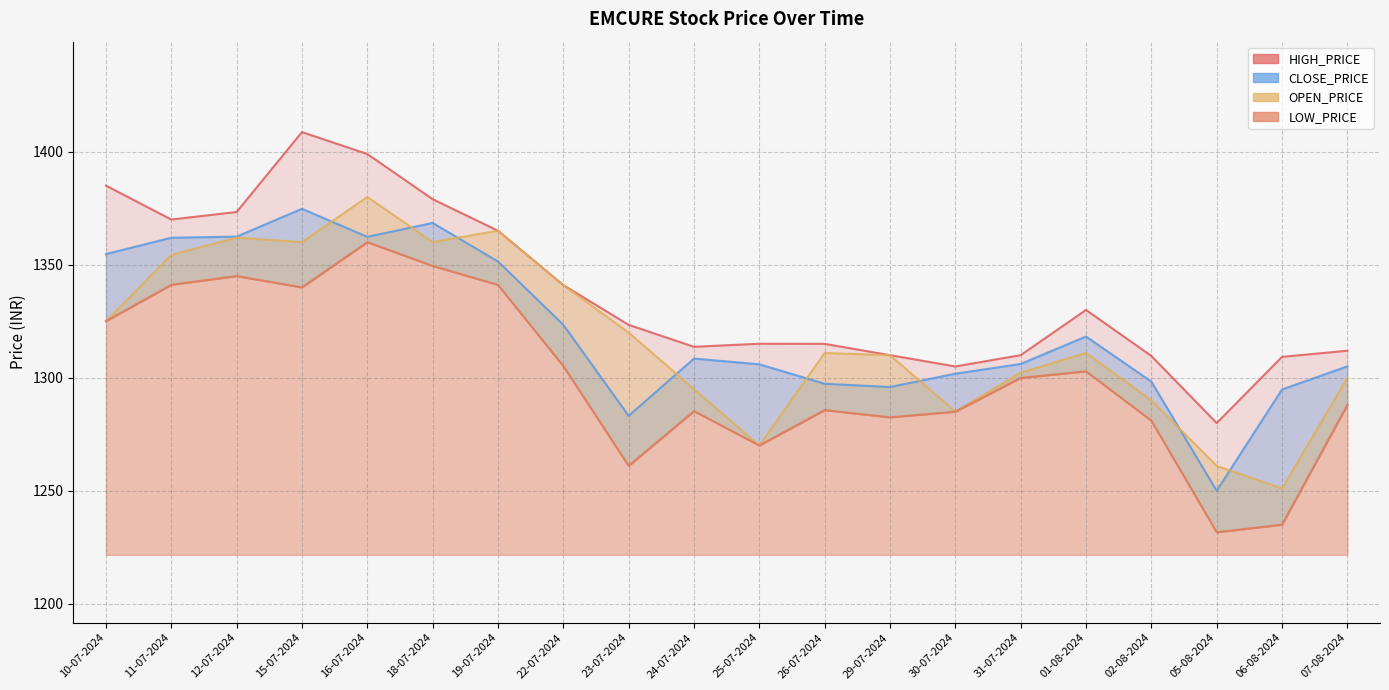

True or false: LOW_PRICE has more than 2 points higher than both neighbors.

True